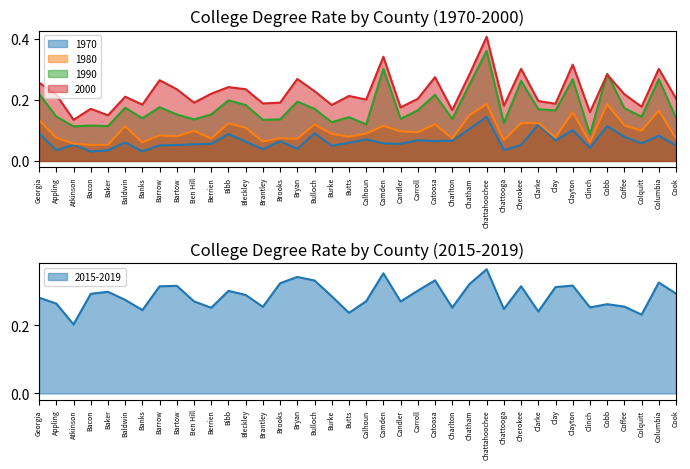

What position from the left is Baldwin?

6